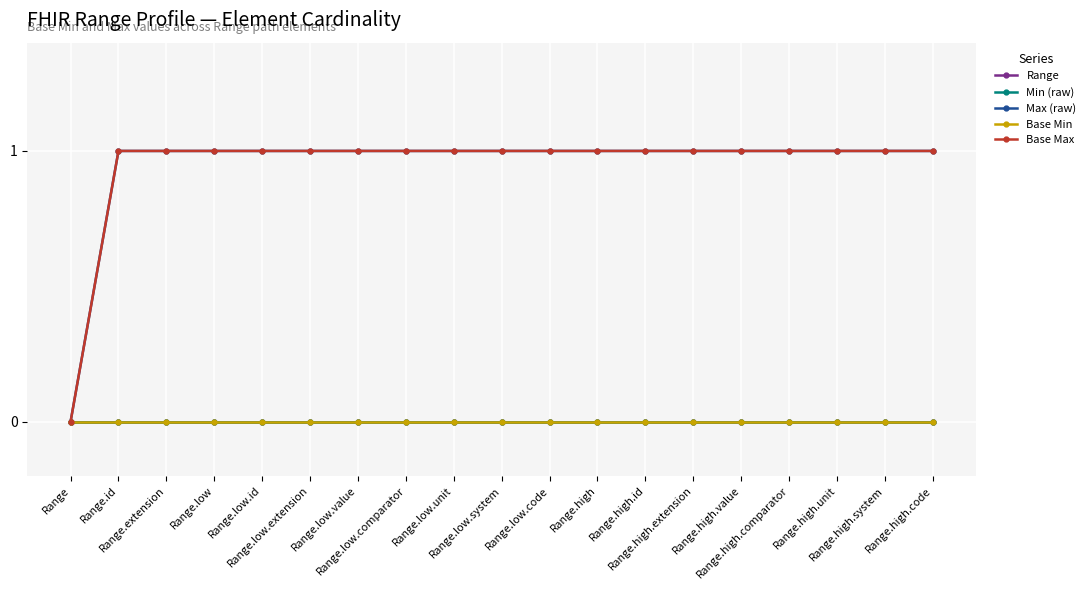

At which category is the sum across all series the highest?

Range.id